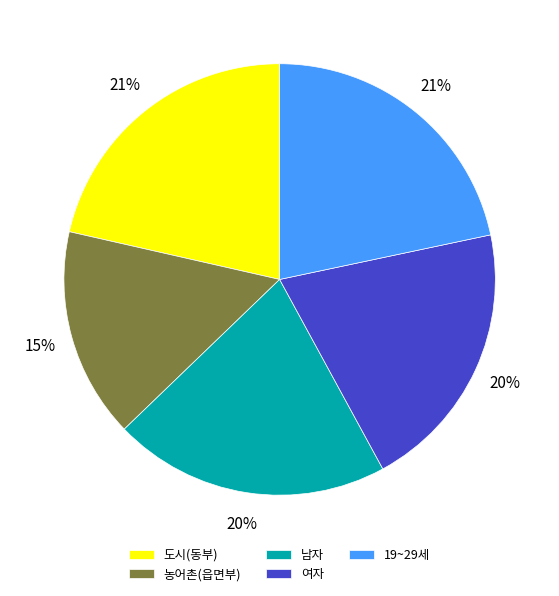

What is the smallest slice in the pie chart?

농어촌(읍면부)